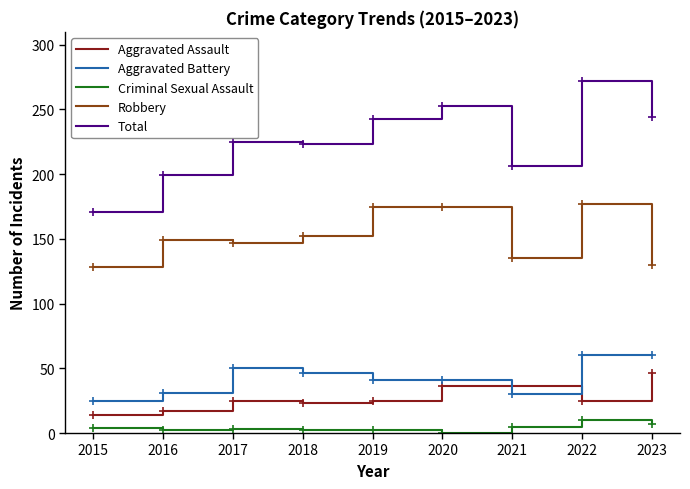

How many lines are shown in the chart?

5